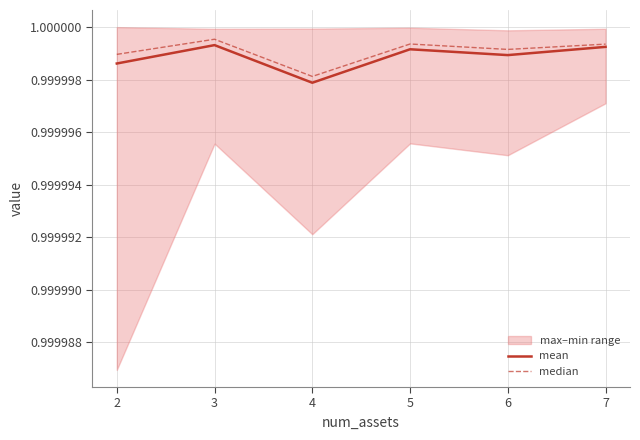

Does the chart display data point markers on the line(s)?

No